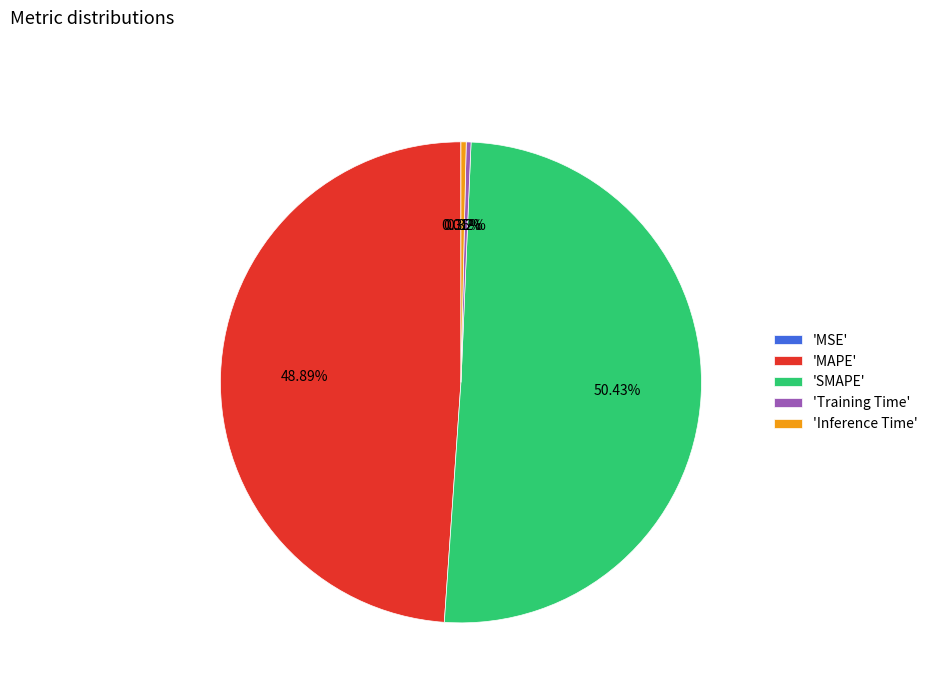

Which slice is the largest?

'SMAPE'